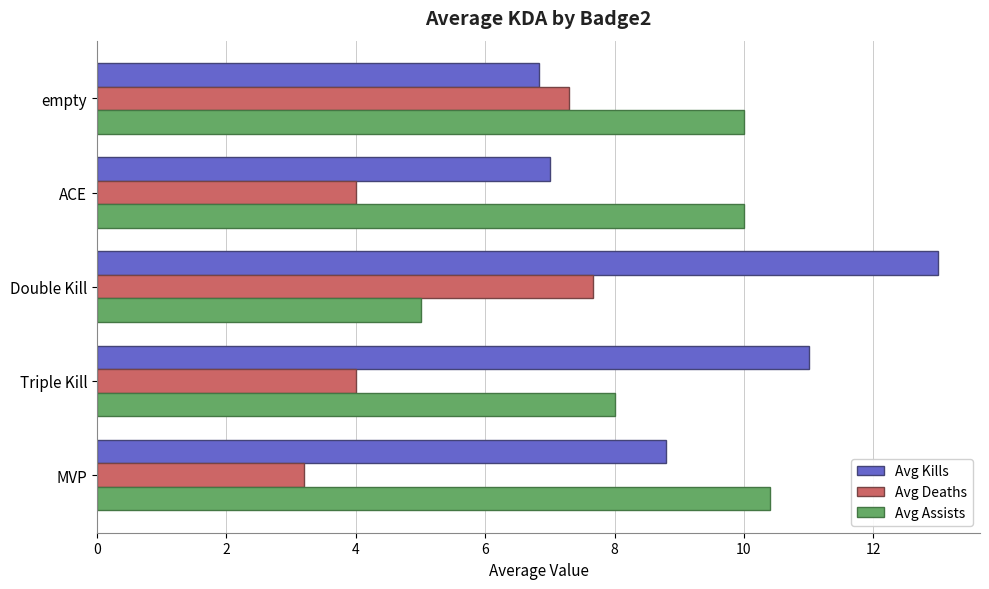

What is the approximate value of Avg Kills at Double Kill?

13.0